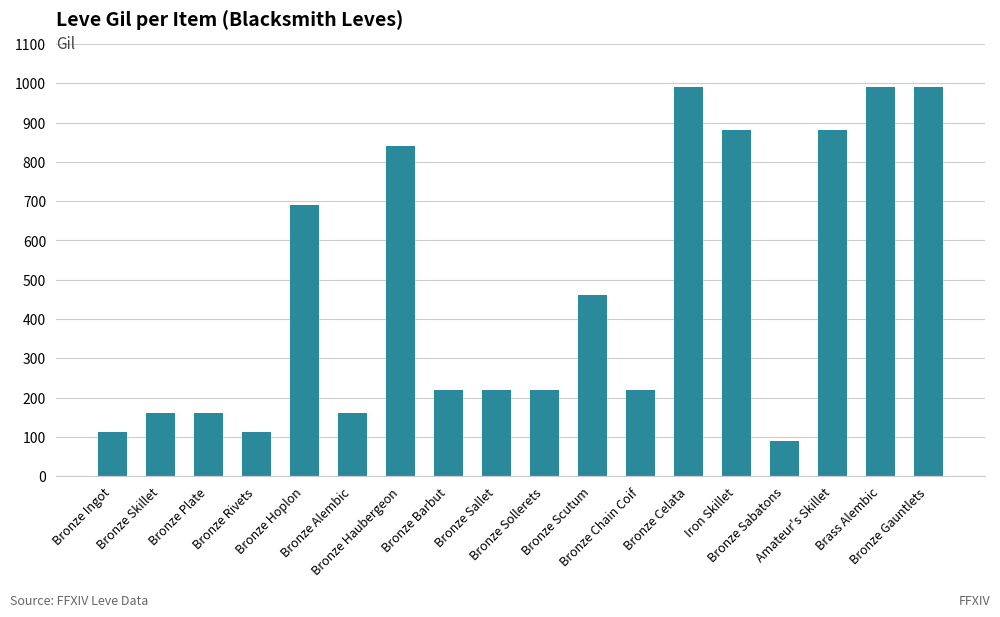

What is the average value?

466